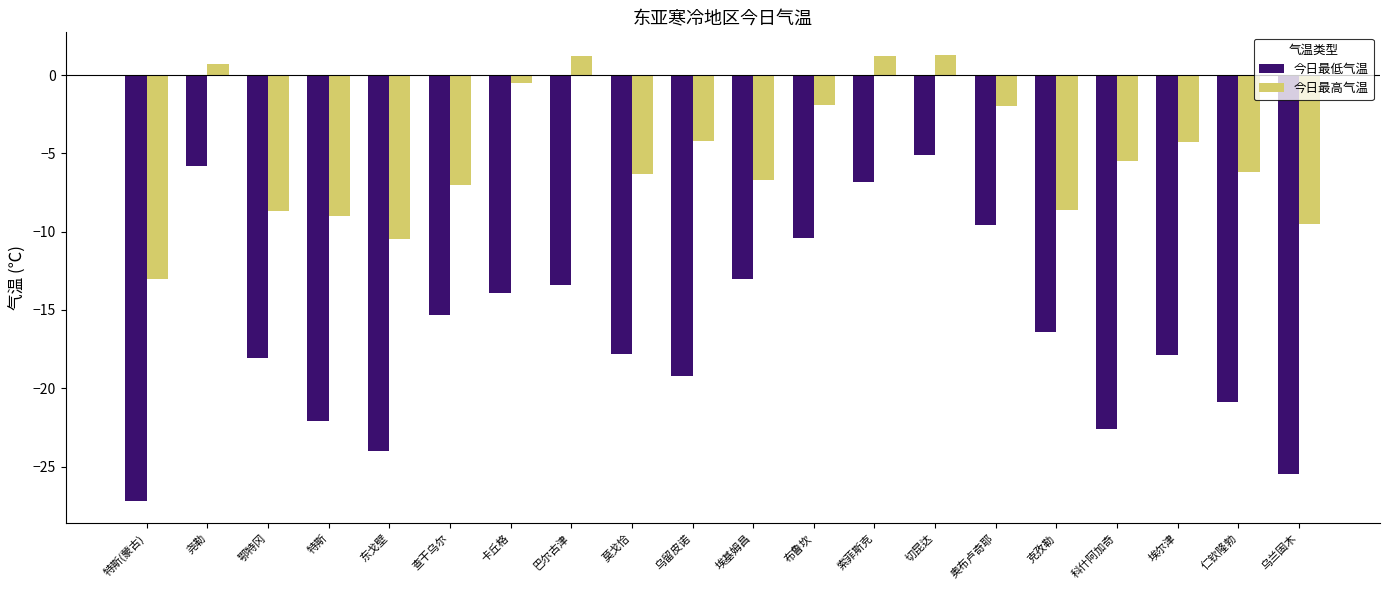

Is it true that 今日最高气温 equals -15.9 at 东戈壁?

False